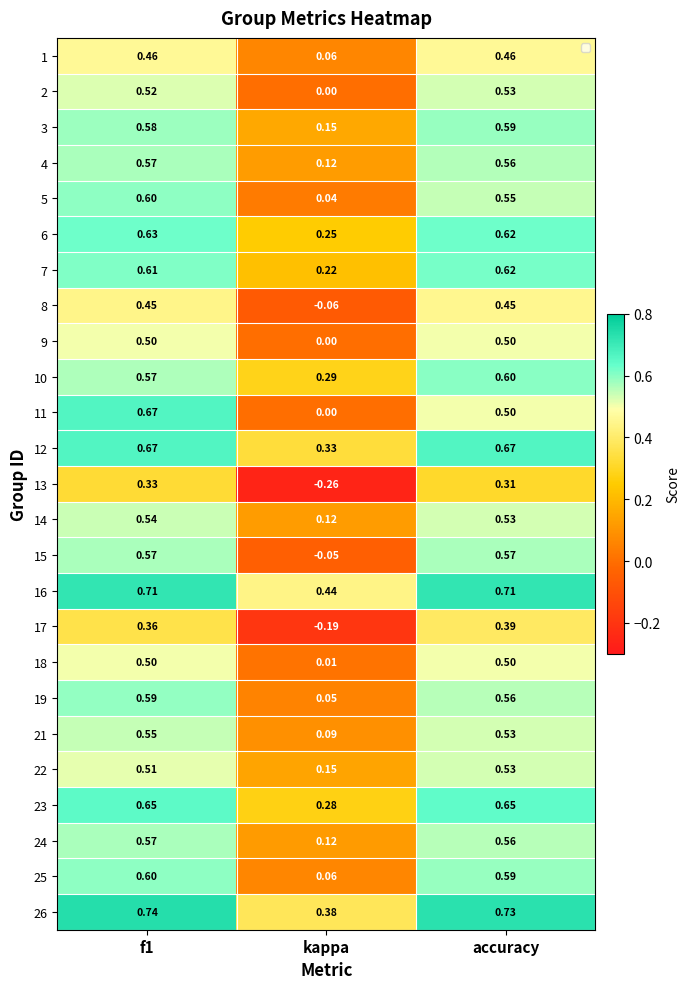

At which label does 5 reach its minimum?

kappa